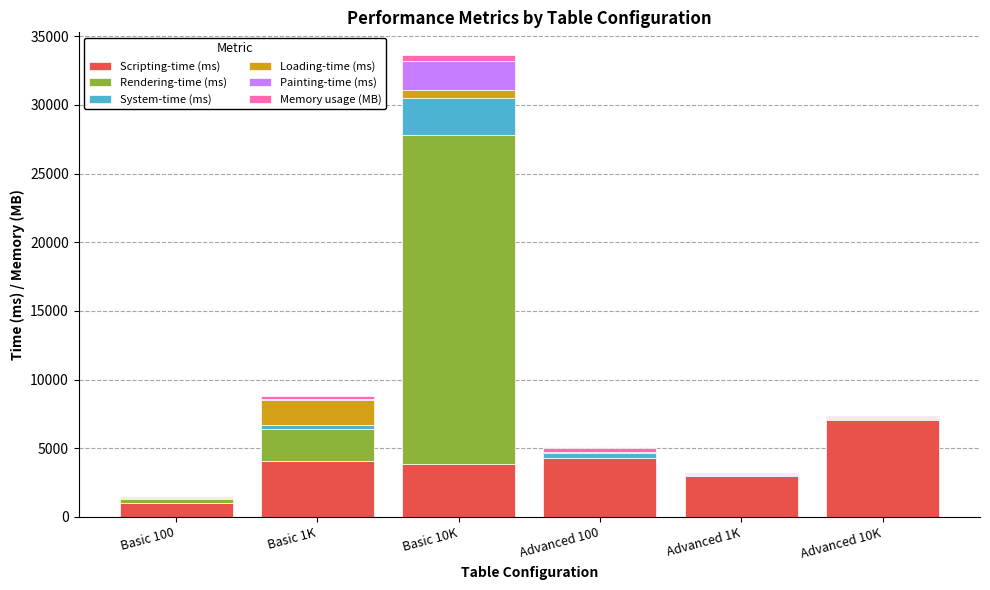

What is the highest value of the Scripting-time (ms) series?

7089